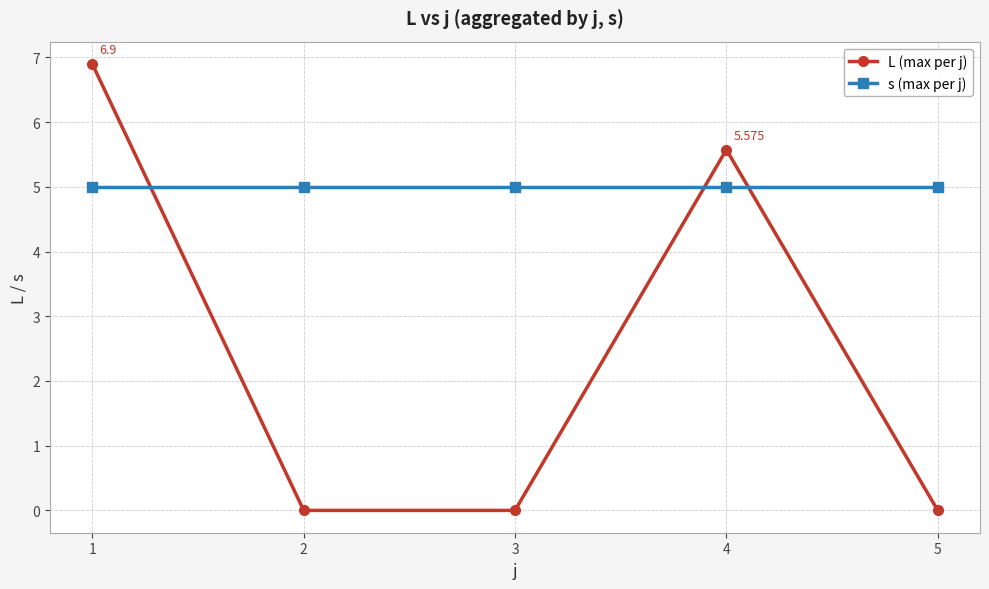

Count the number of data series in this chart.

2